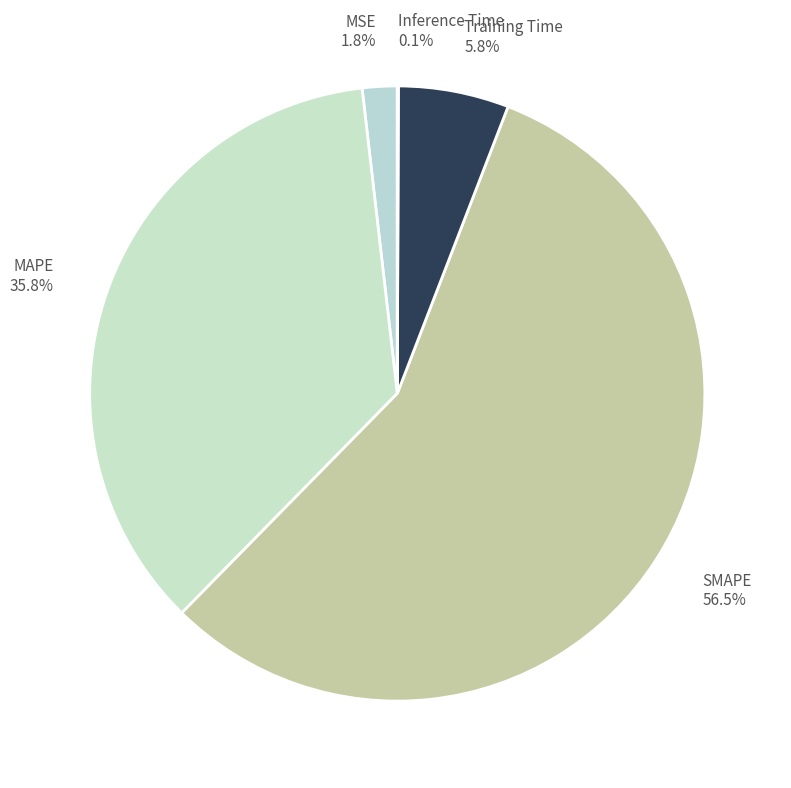

What percentage is NOT represented by SMAPE?

43.5%